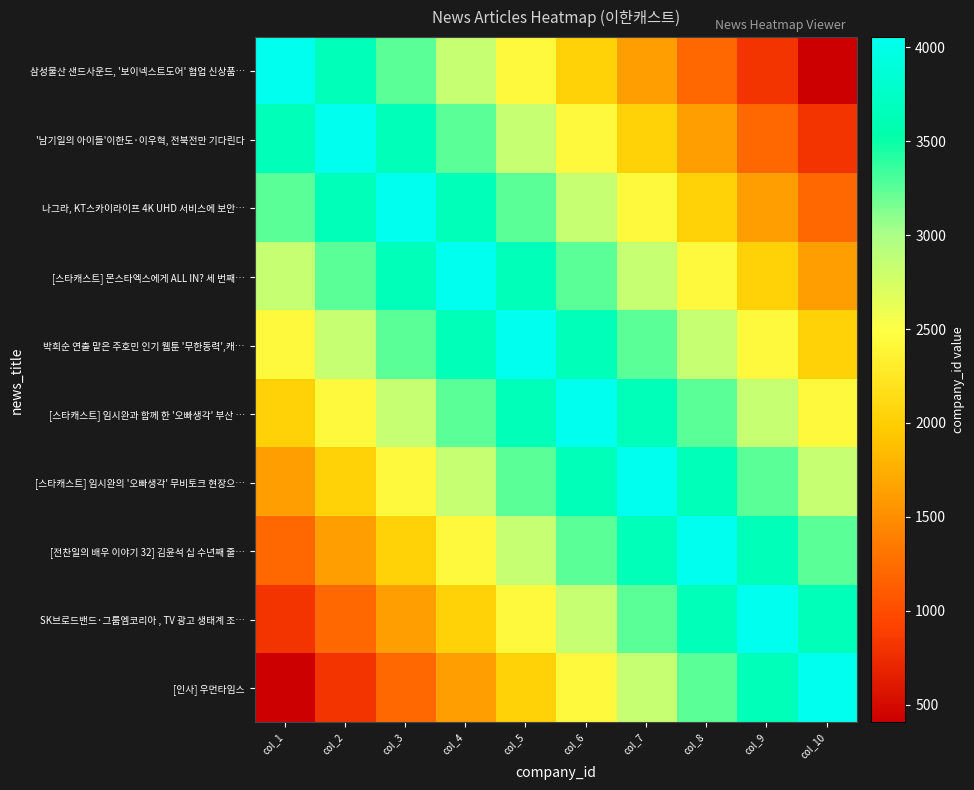

Rank the series at col_10 from highest to lowest value.

[인사] 우먼타임스, SK브로드밴드·그룹엠코리아 , TV 광고 생태계 조…, [전찬일의 배우 이야기 32] 김윤석 십 수년째 줄…, [스타캐스트] 임시완의 '오빠생각' 무비토크 현장으…, [스타캐스트] 임시완과 함께 한 '오빠생각' 부산 …, 박희순 연출 맡은 주호민 인기 웹툰 '무한동력',캐…, [스타캐스트] 몬스타엑스에게 ALL IN? 세 번째…, 나그라, KT스카이라이프 4K UHD 서비스에 보안…, '남기일의 아이들'이한도·이우혁, 전북전만 기다린다, 삼성물산 샌드사운드, '보이넥스트도어' 협업 신상품…